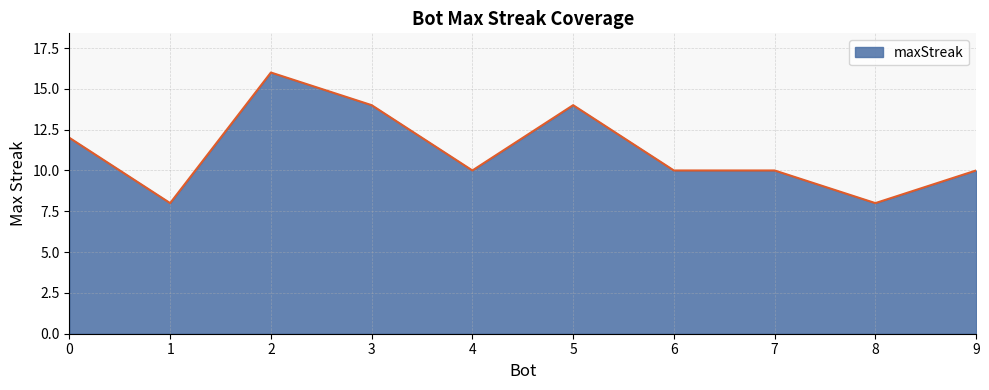

Approximately how many times larger is the value at 4 compared to 0?

0.8